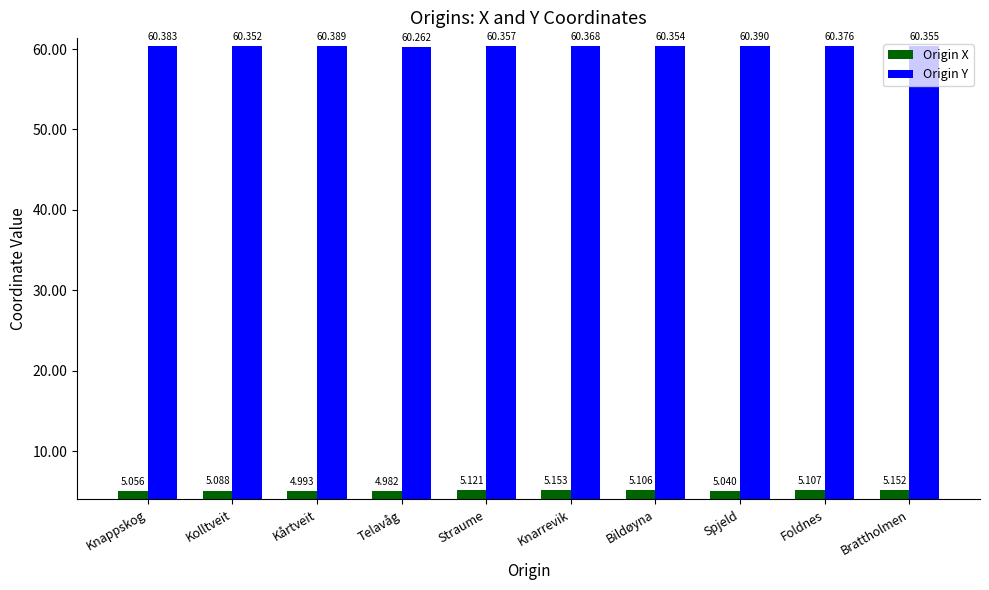

Which label corresponds to the largest value in the chart?

Spjeld